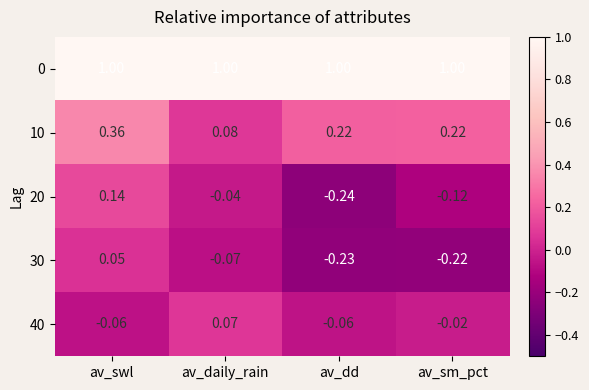

Which series changed the most between av_daily_rain and av_dd?

20